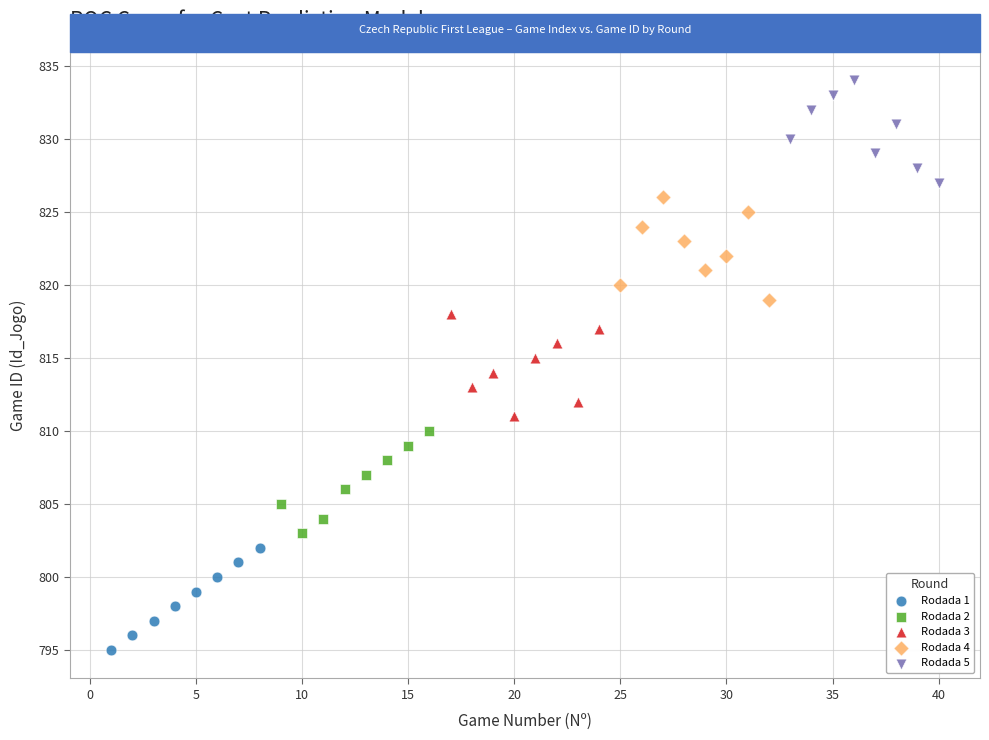

Which series contains the highest Y value?

Rodada 5